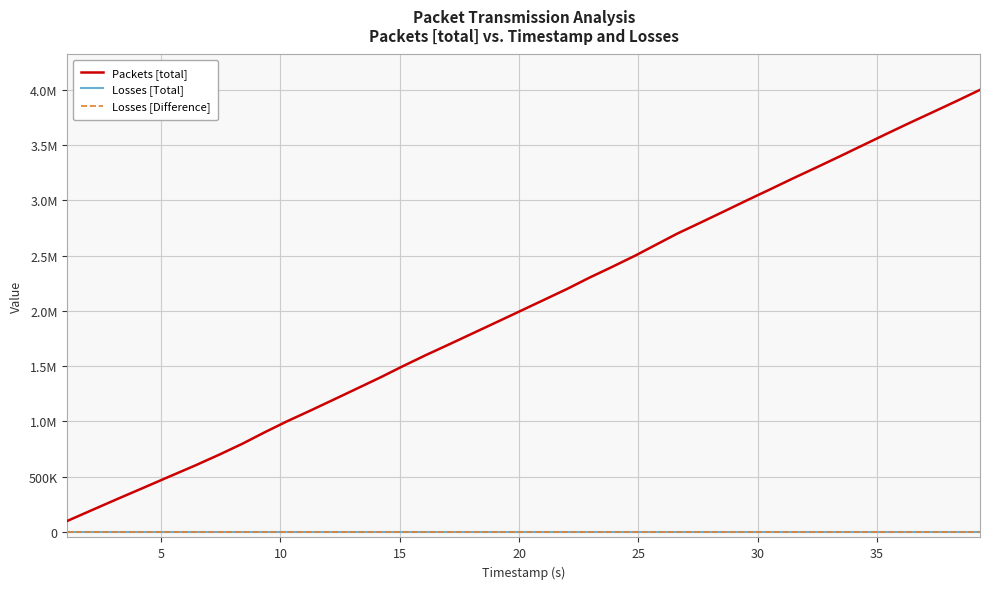

Does the chart have visible grid lines?

Yes